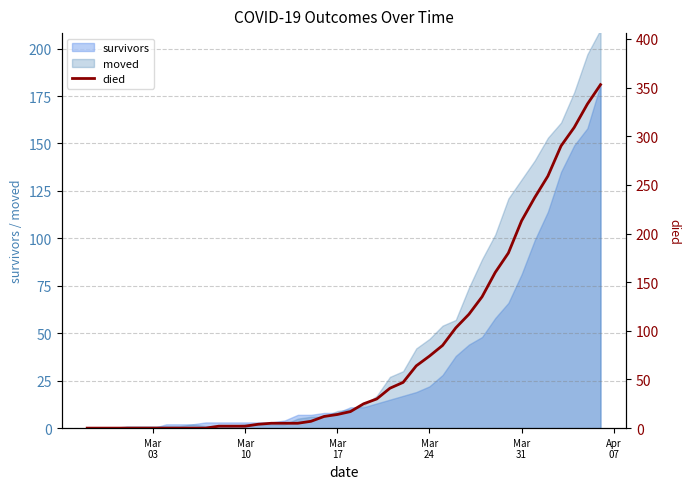

What is the maximum value for survivors?

181